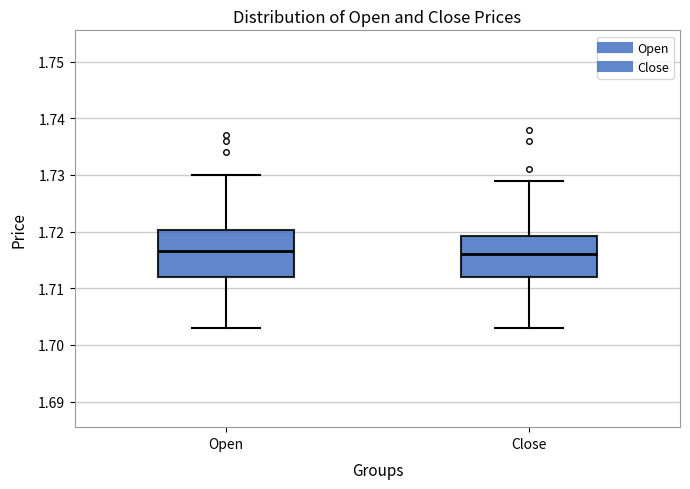

Where does the lower whisker of the box for Open end on the y-axis? The values are not printed on the chart, so give them approximately, as read against the axis.

1.703